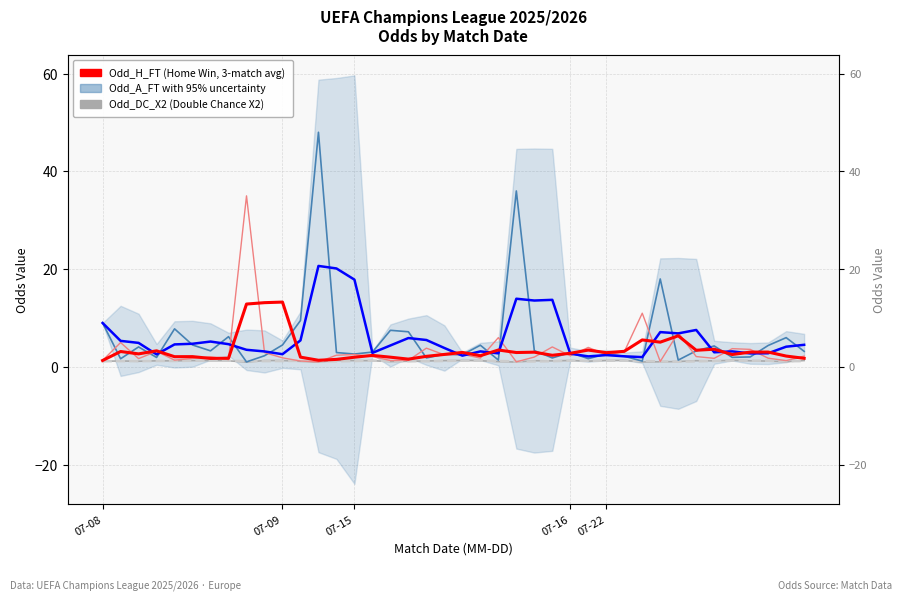

Is the value of Odd_H_FT (Home Win Odds, 3-match avg) at 14 greater than the value of Odd_A_FT (3-match avg) with 95% uncertainty at 18?

No